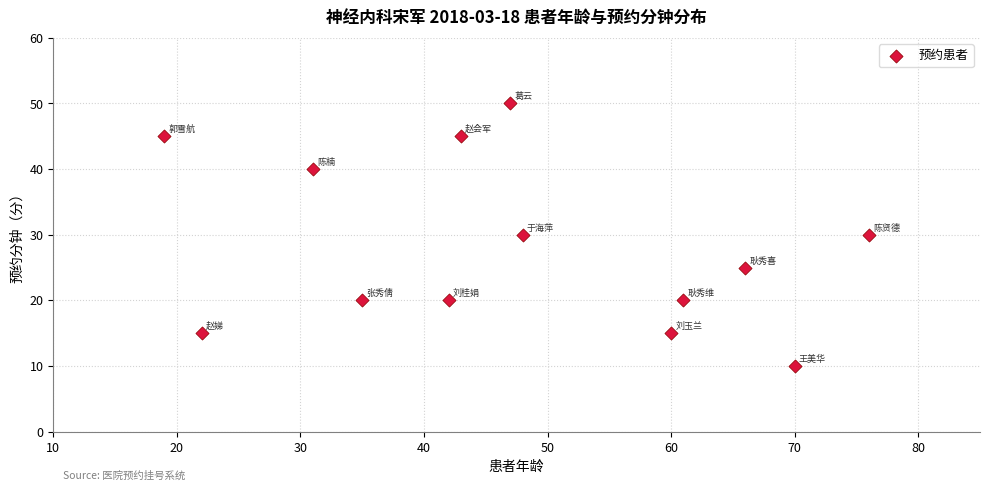

What is the range of Y values (max minus min)?

40